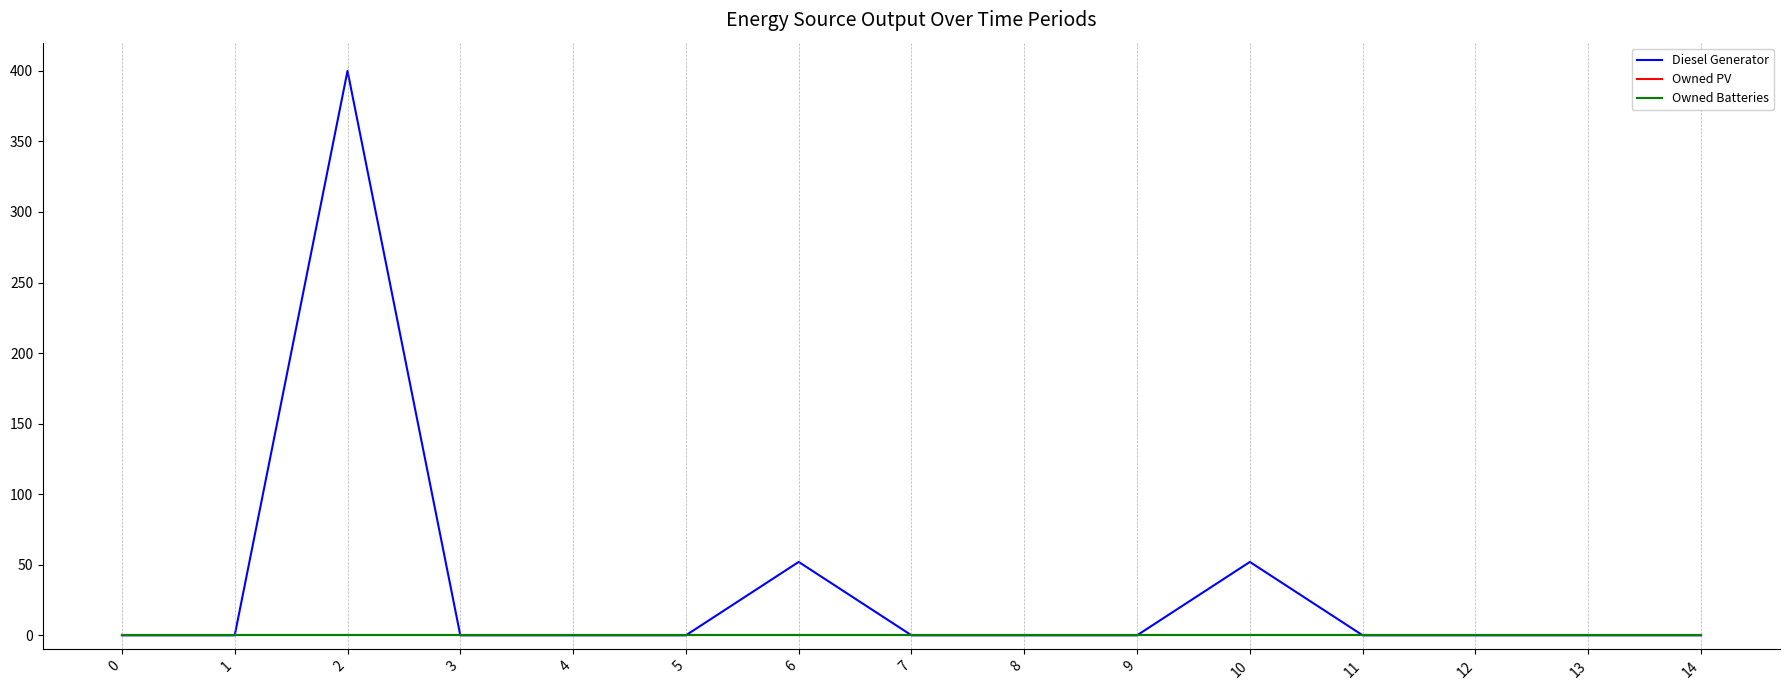

Is it true that Diesel Generator equals 584 at 2?

False